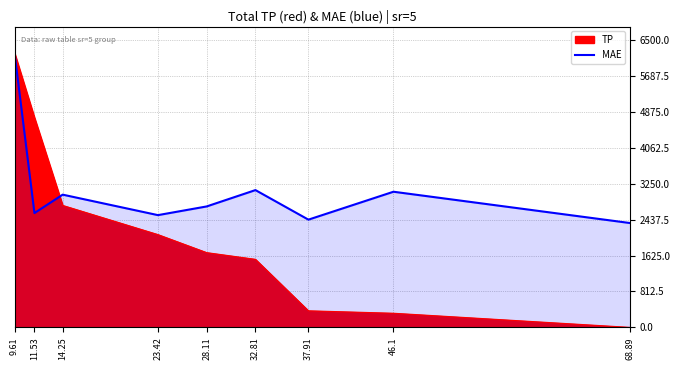

How many points are higher than both their immediate neighbors (excluding endpoints)?

3